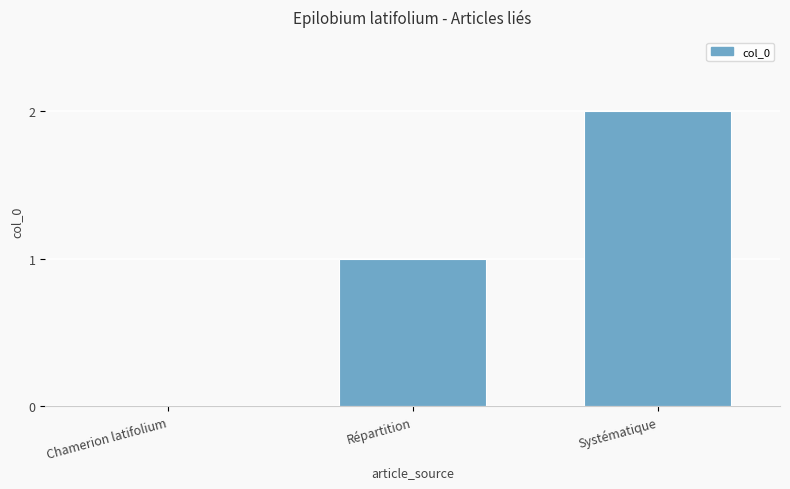

Is it true that the value at Chamerion latifolium is 1?

False